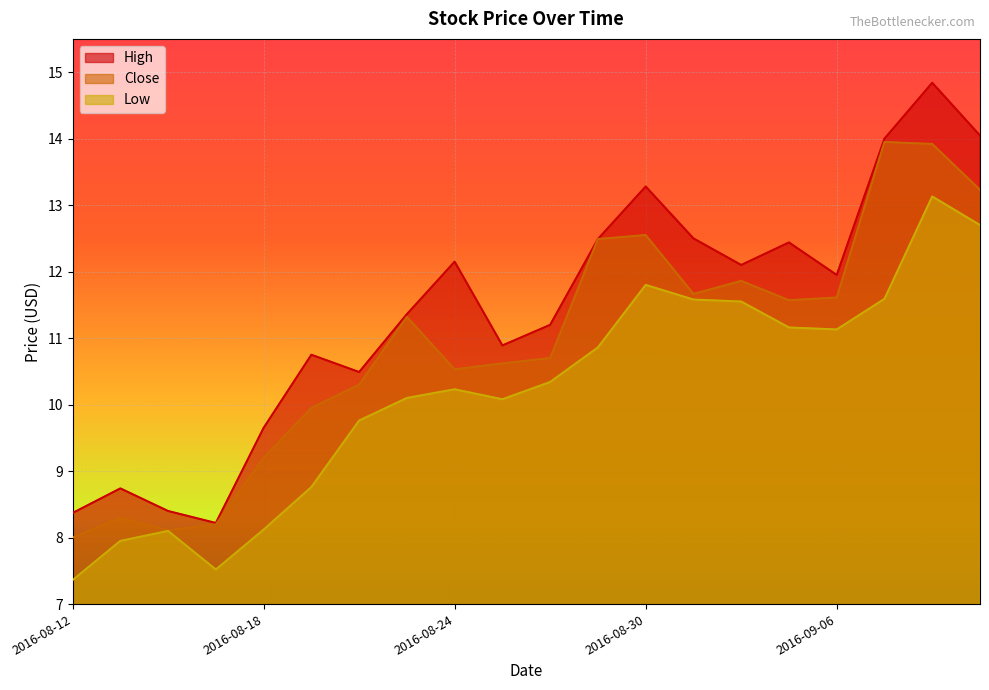

Does the chart display data point markers on the line(s)?

No